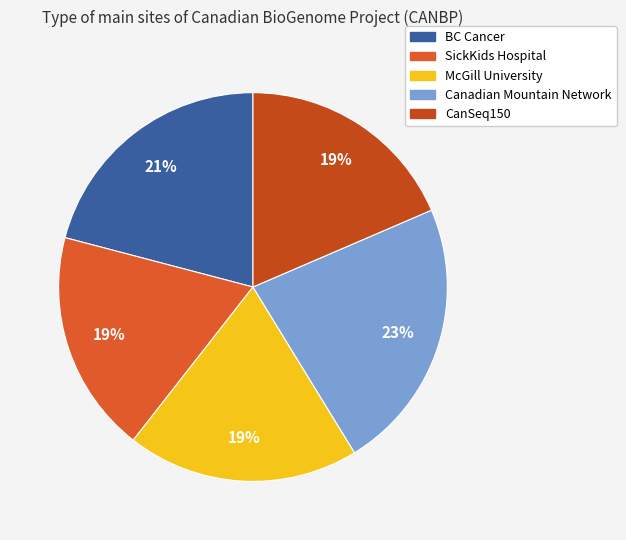

To the nearest percent, what is the difference between the largest and smallest slice percentages?

4%